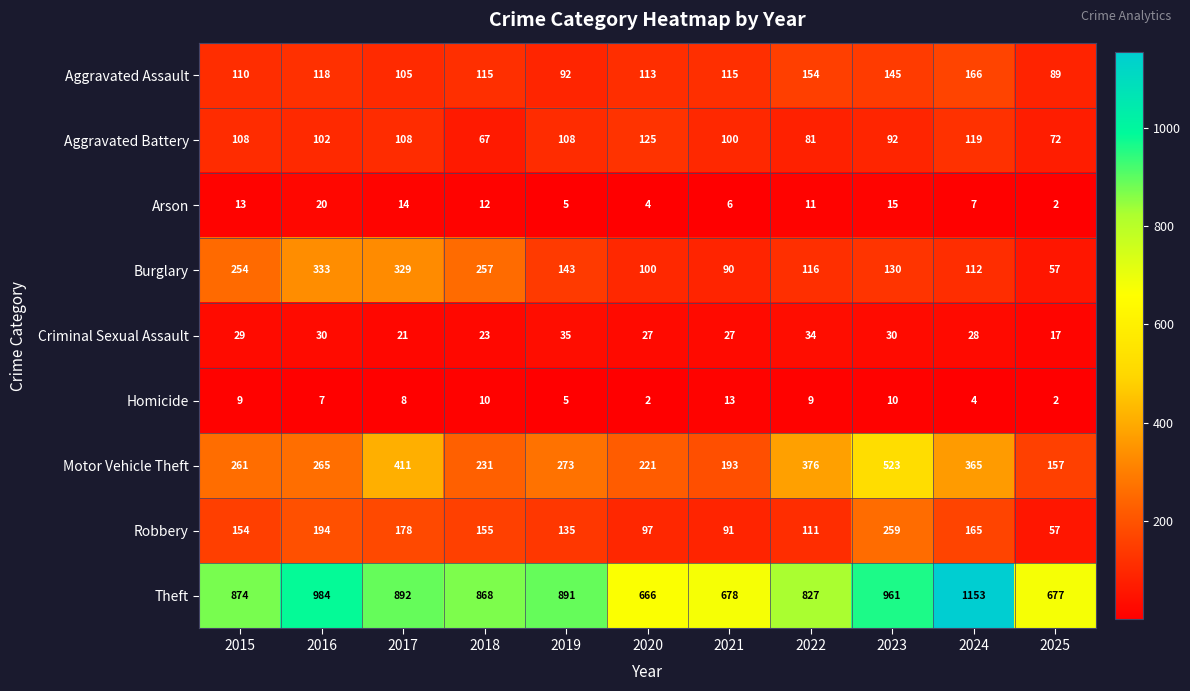

At which label is Motor Vehicle Theft closest to 340?

2024